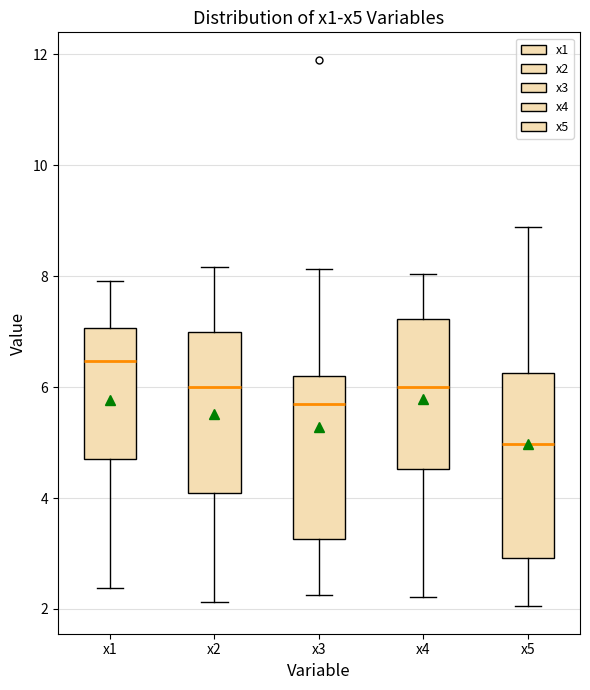

Comparing the boxes themselves (not the whiskers), which one is the tallest?

x5